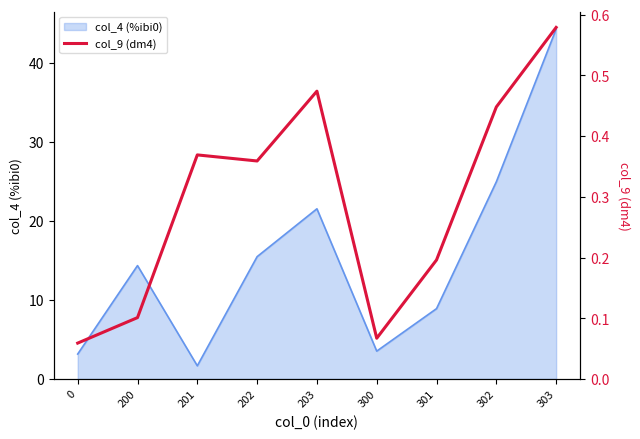

The value of col_4 (%ibi0) at 300 is 3.5. True or false?

True